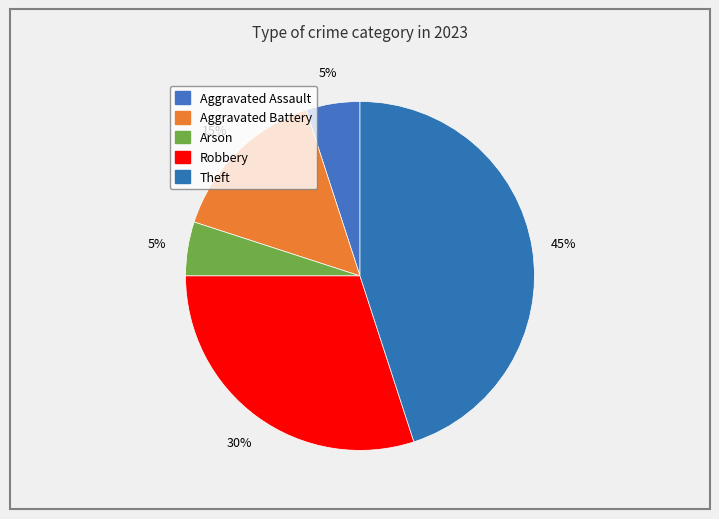

Which slice is the largest?

Theft